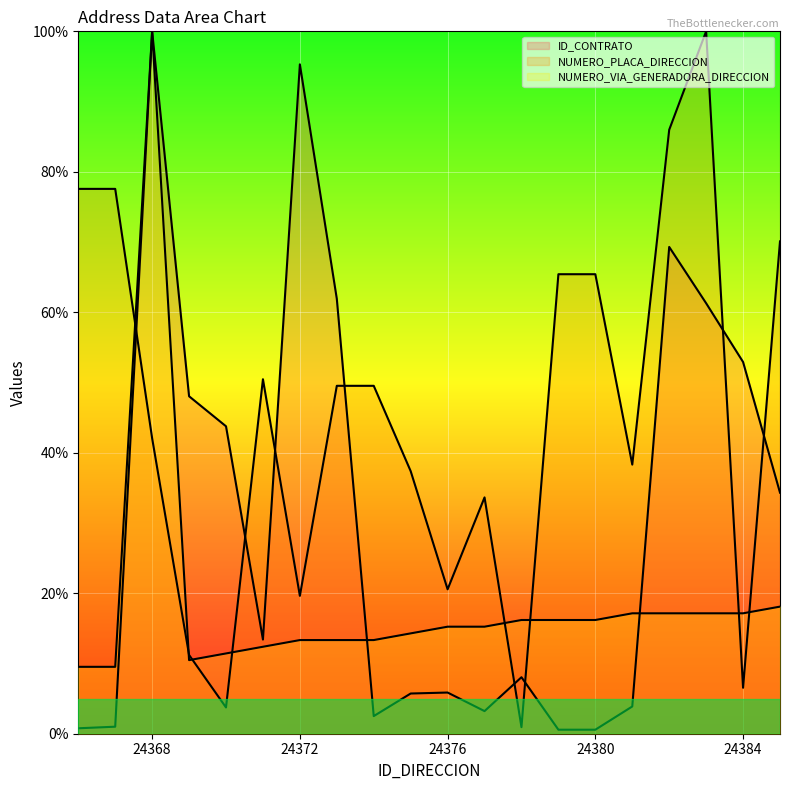

Reading left to right, extract all data points from this chart.

ID_CONTRATO: 0.8	1.0	100.0	48.0	43.8	13.4	95.3	61.9	2.5	5.7	5.9	3.2	8.0	0.6	0.6	3.9	69.3	61.3	52.9	34.3
NUMERO_PLACA_DIRECCION: 77.6	77.6	42.1	11.2	3.7	50.5	19.6	49.5	49.5	37.4	20.6	33.6	0.9	65.4	65.4	38.3	86.0	100.0	6.5	70.1
NUMERO_VIA_GENERADORA_DIRECCION: 9.5	9.5	100.0	10.5	11.4	12.4	13.3	13.3	13.3	14.3	15.2	15.2	16.2	16.2	16.2	17.1	17.1	17.1	17.1	18.1